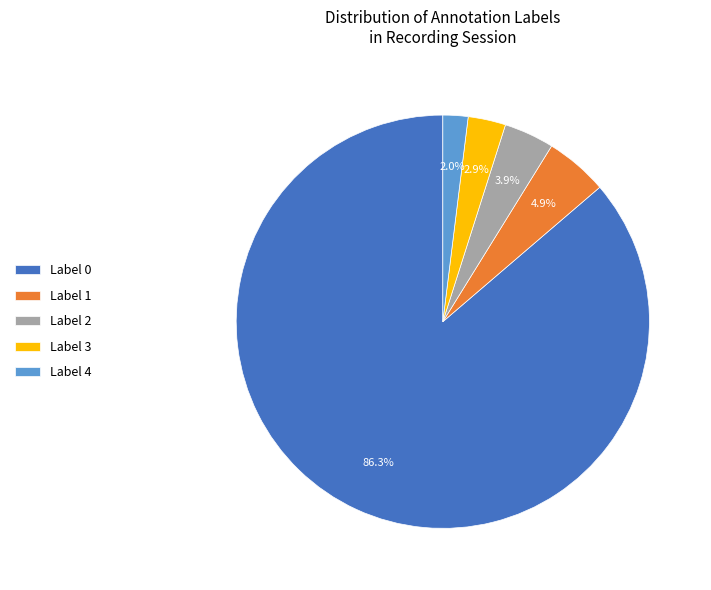

Is there a majority slice in this chart?

Yes